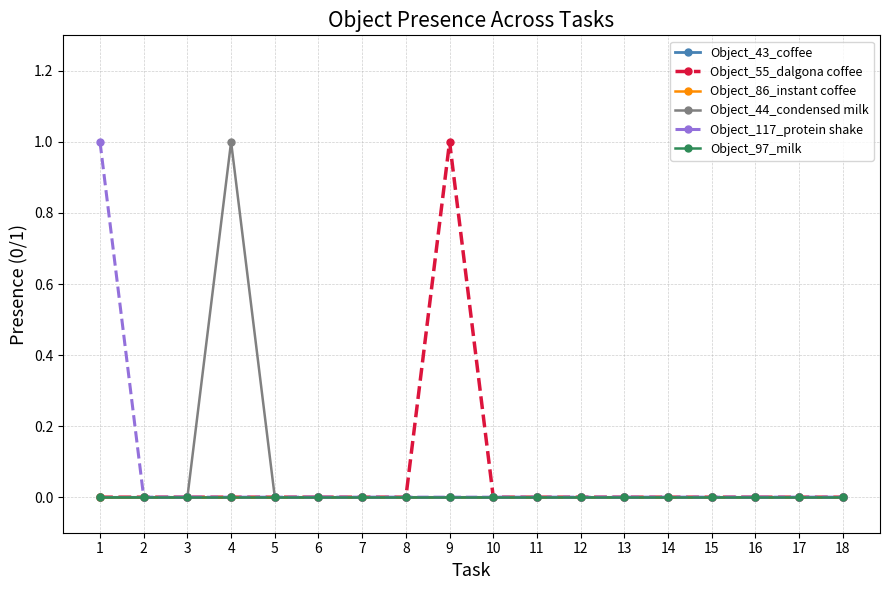

Which series changed the most between 6 and 8?

Object_43_coffee